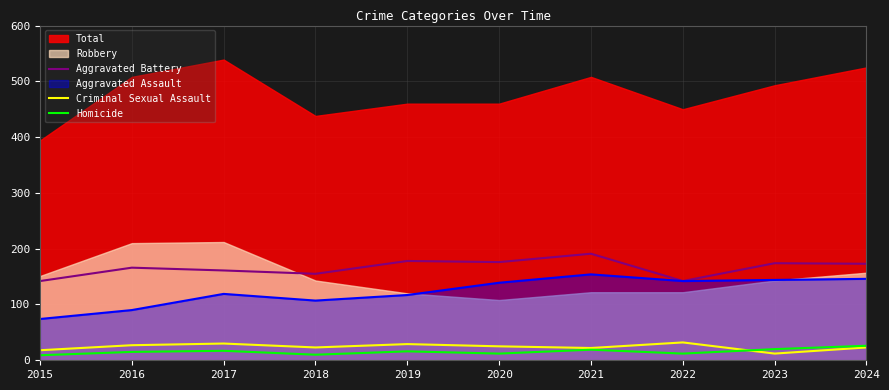

Is the value of Homicide at 2021 greater than the value of Aggravated Battery at 2020?

No